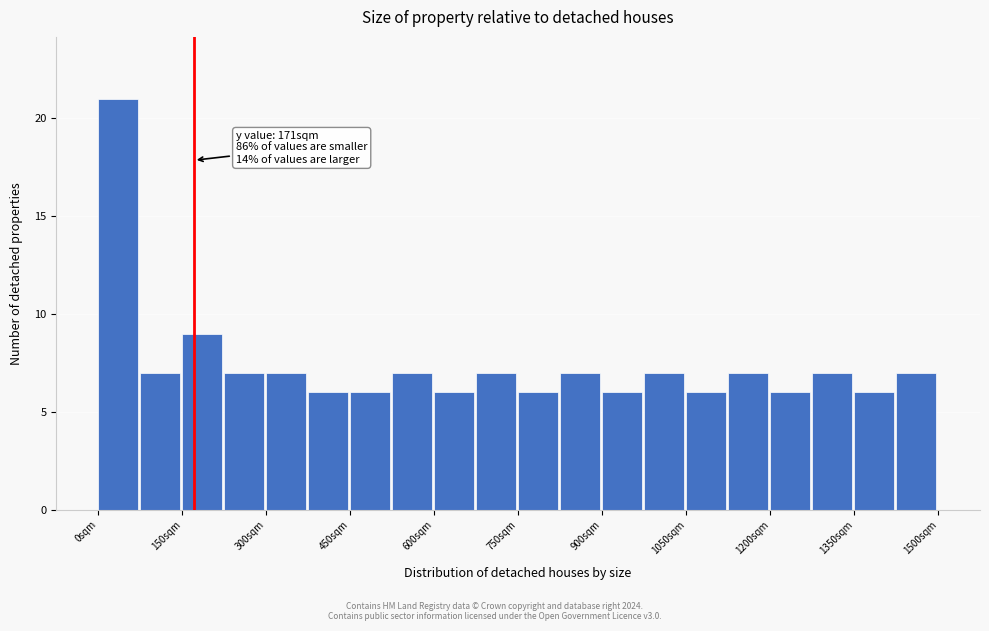

Read against the x-axis, roughly where is the centre of the tallest bar?

40